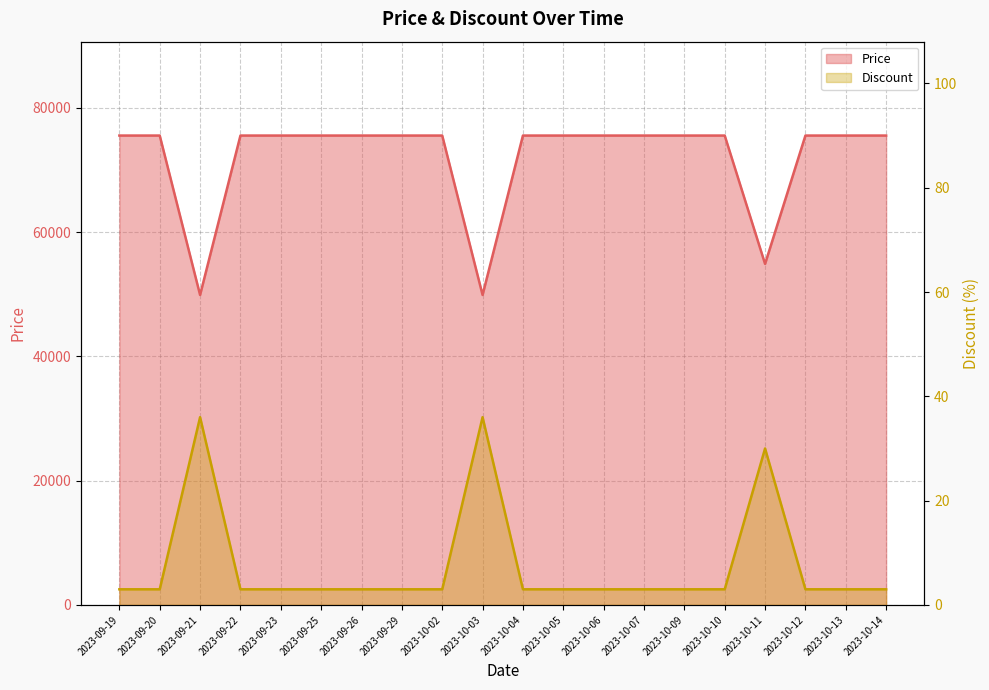

Reading right to left, list all the values displayed in this chart.

Price: 75560	75560	75560	54900	75560	75560	75560	75560	75560	75560	49900	75560	75560	75560	75560	75560	75560	49900	75560	75560
Discount: 3	3	3	30	3	3	3	3	3	3	36	3	3	3	3	3	3	36	3	3